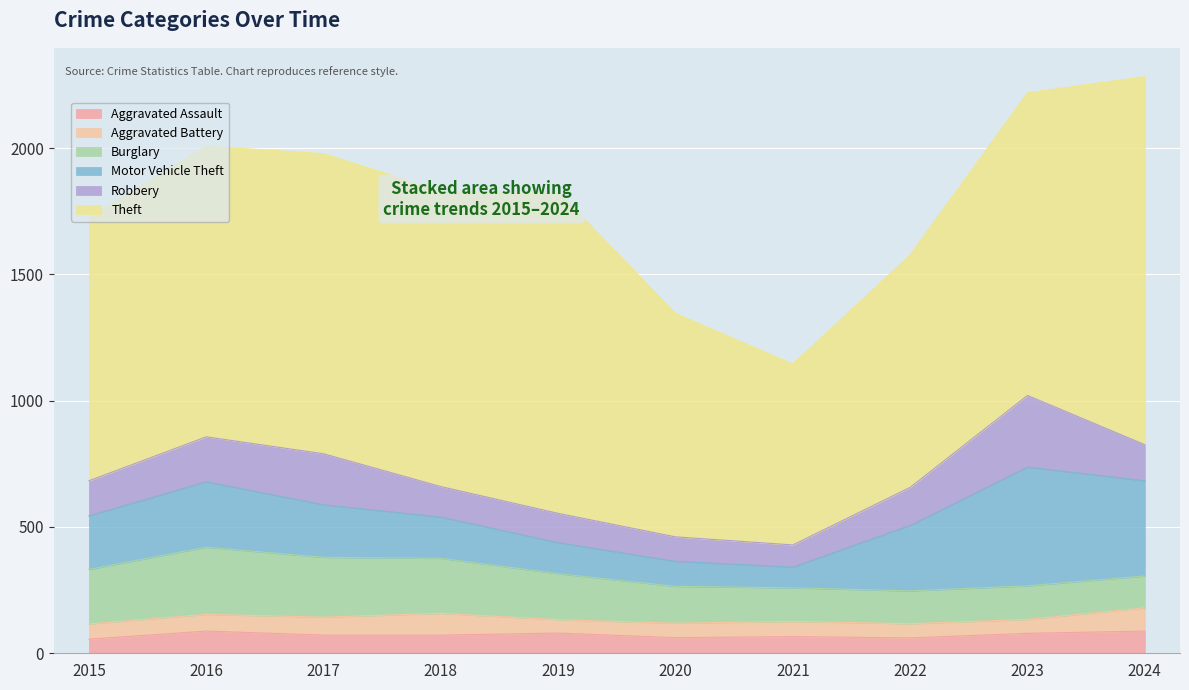

Reading right to left, transcribe all the data shown in this chart.

Aggravated Assault: 88	79	61	66	62	80	72	72	88	56
Aggravated Battery: 92	55	56	60	57	53	86	71	66	60
Burglary: 126	133	130	133	146	182	218	237	266	216
Motor Vehicle Theft: 377	470	259	82	99	123	163	208	259	212
Robbery: 143	284	151	88	97	116	121	202	178	139
Theft: 1457	1198	920	716	884	1272	1170	1188	1151	1041